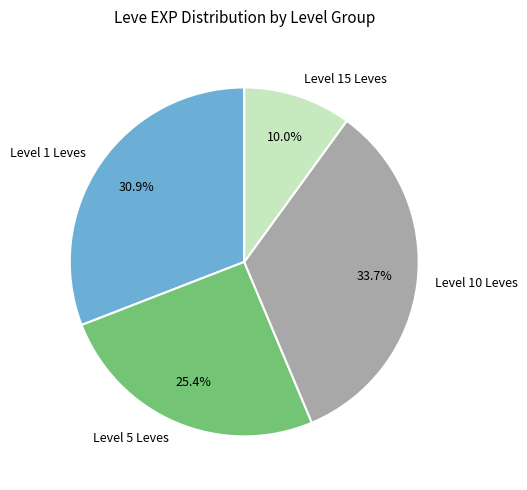

Does any single category account for the majority?

No